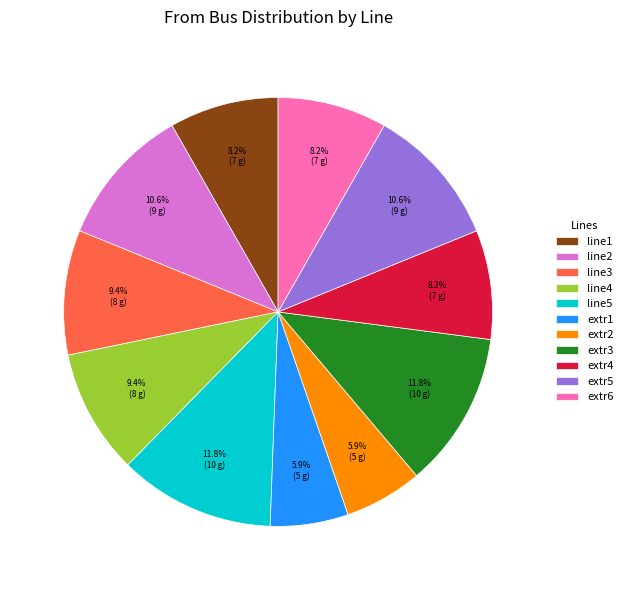

Does extr6 account for over 50% of the chart?

No